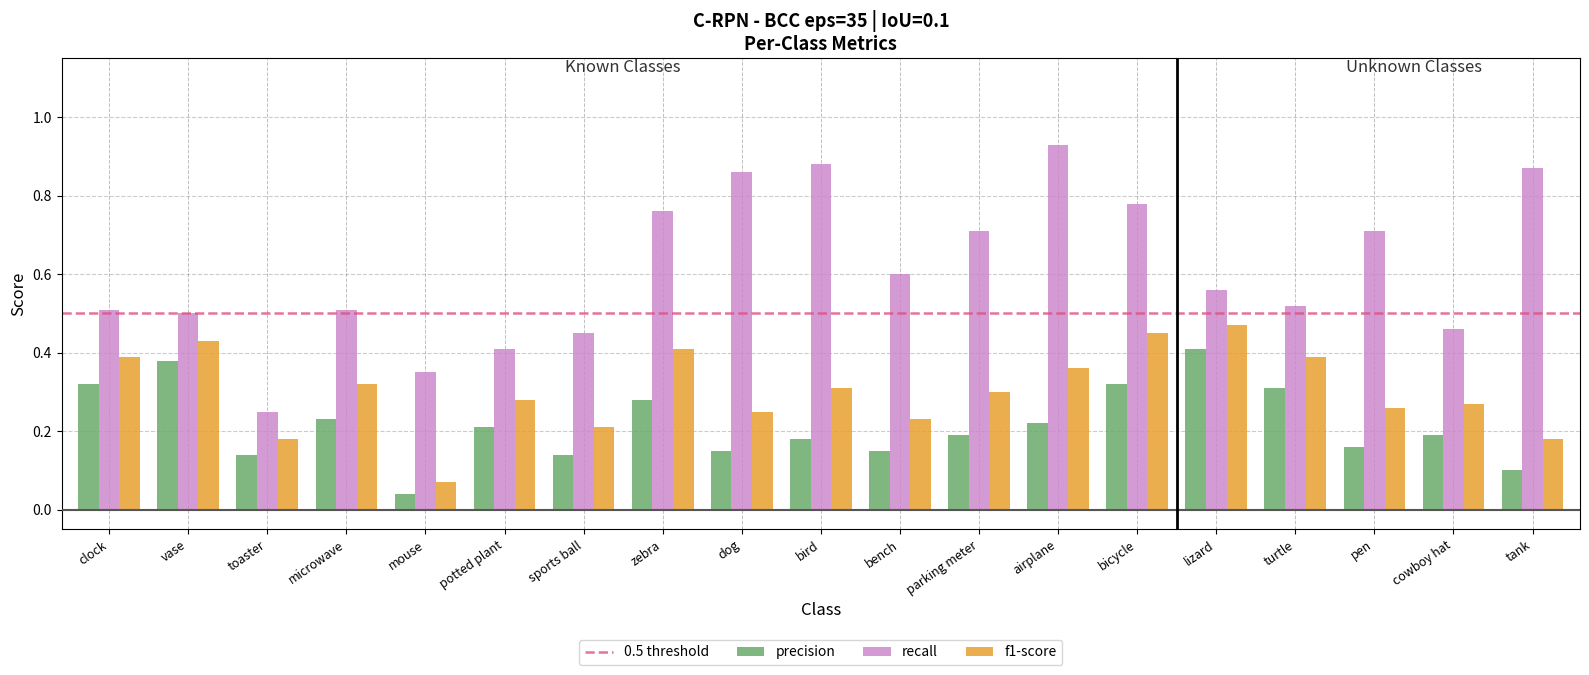

Which series has the largest total across all categories?

recall